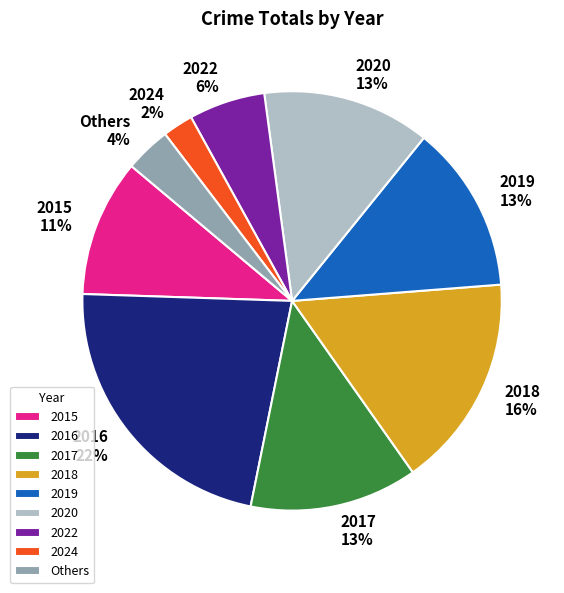

Which slice is the smallest?

2024